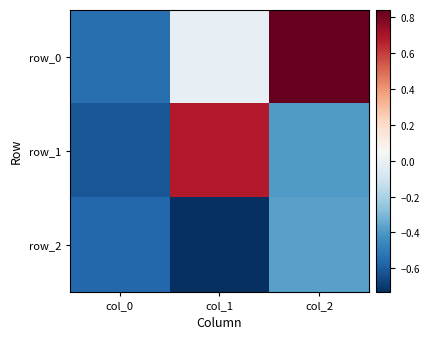

At how many categories does at least one series exceed 0?

2